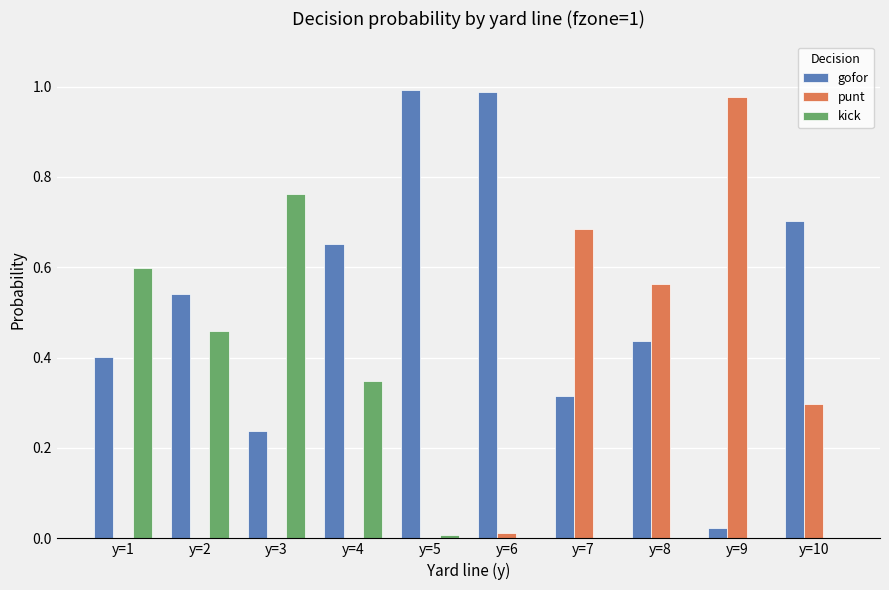

Between y=2 and y=7, which series saw the biggest shift?

punt